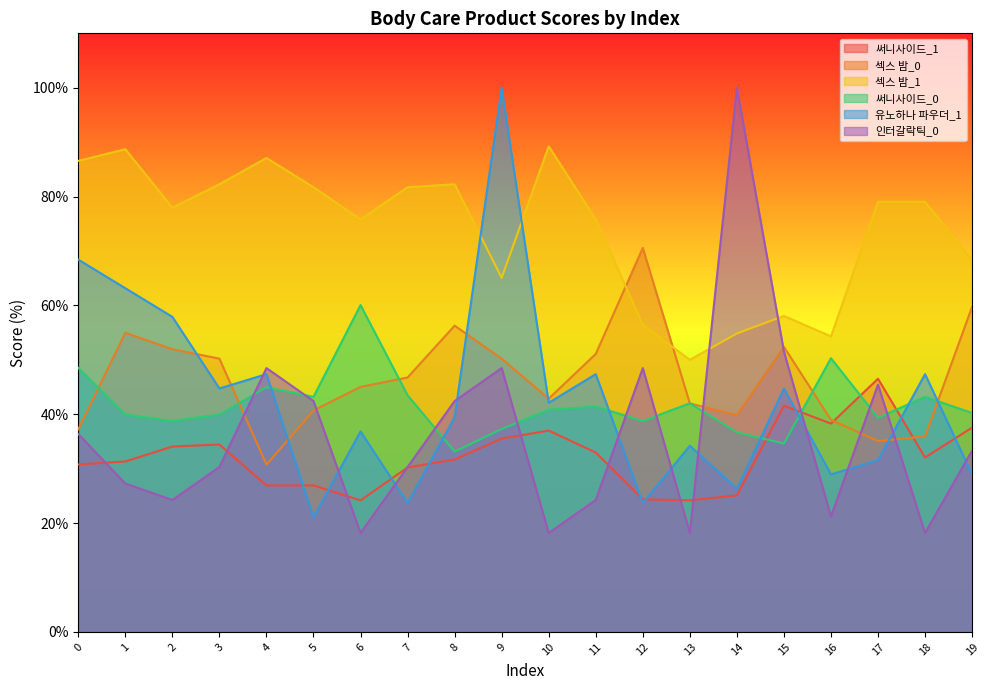

The 섹스 밤_0 series shows 52.3 at 16. True or false?

False